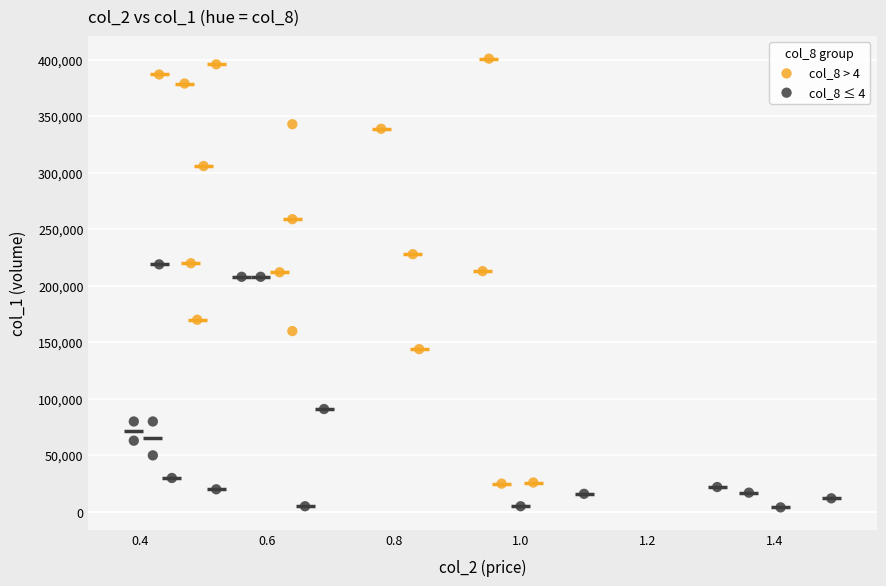

Which series contains the highest Y value?

col_8 > 4